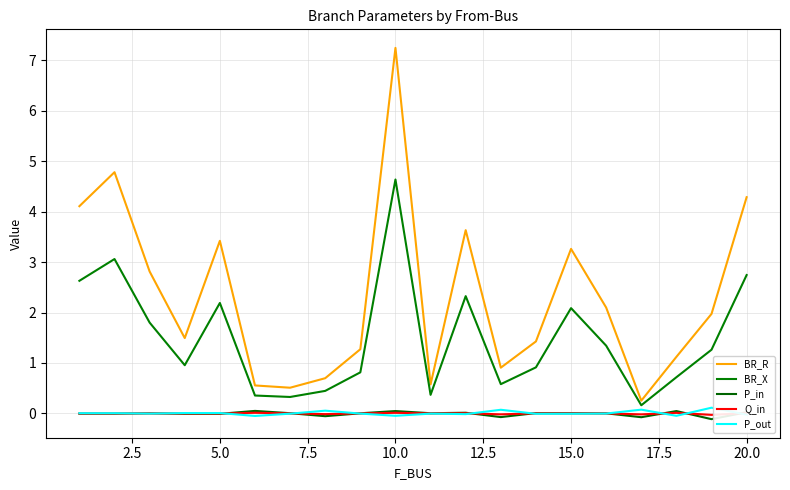

True or false: Q_in has more than 1 interior local peaks.

True